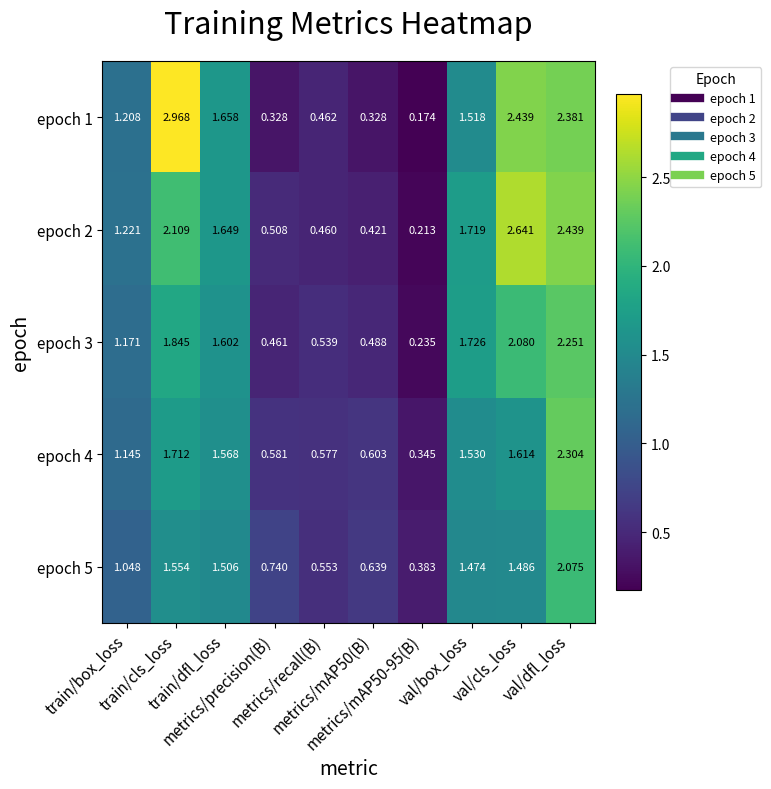

Between train/cls_loss and val/box_loss, which series saw the biggest shift?

epoch 1